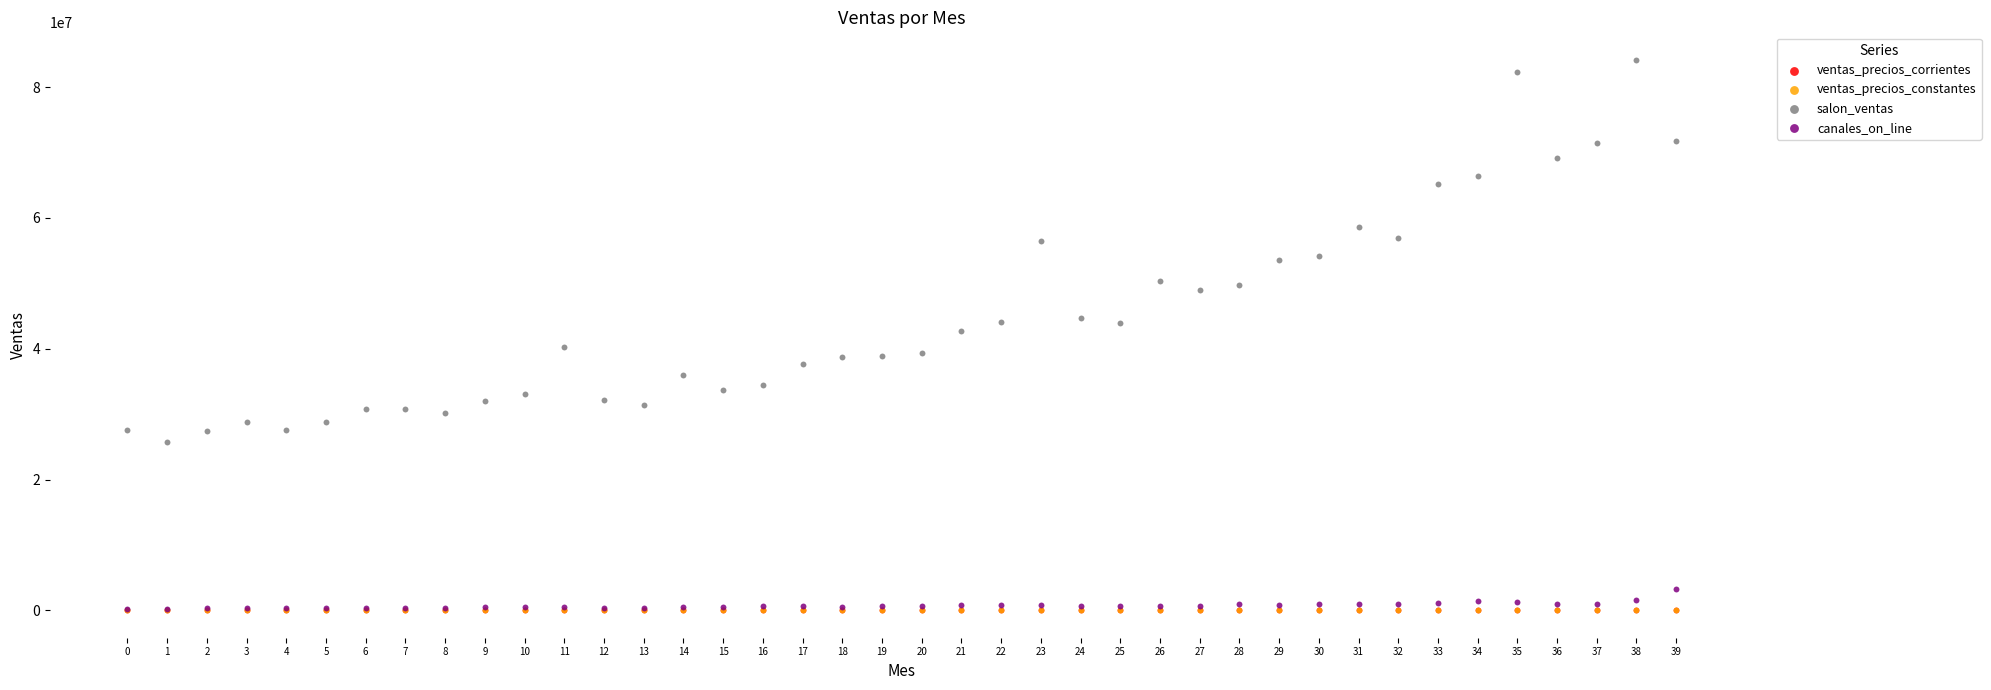

What are all the series names shown in the legend?

ventas_precios_corrientes, ventas_precios_constantes, salon_ventas, canales_on_line